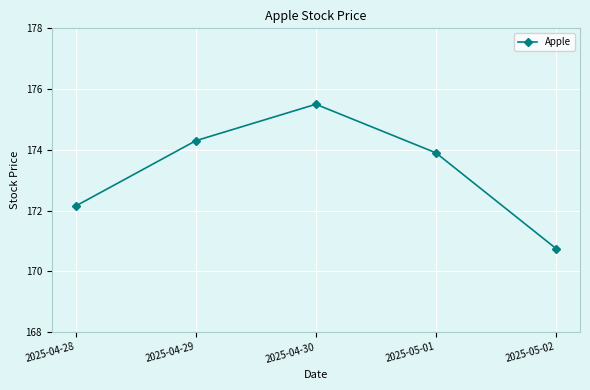

Approximately how many times larger is the value at 2025-05-02 compared to 2025-05-01?

1.0